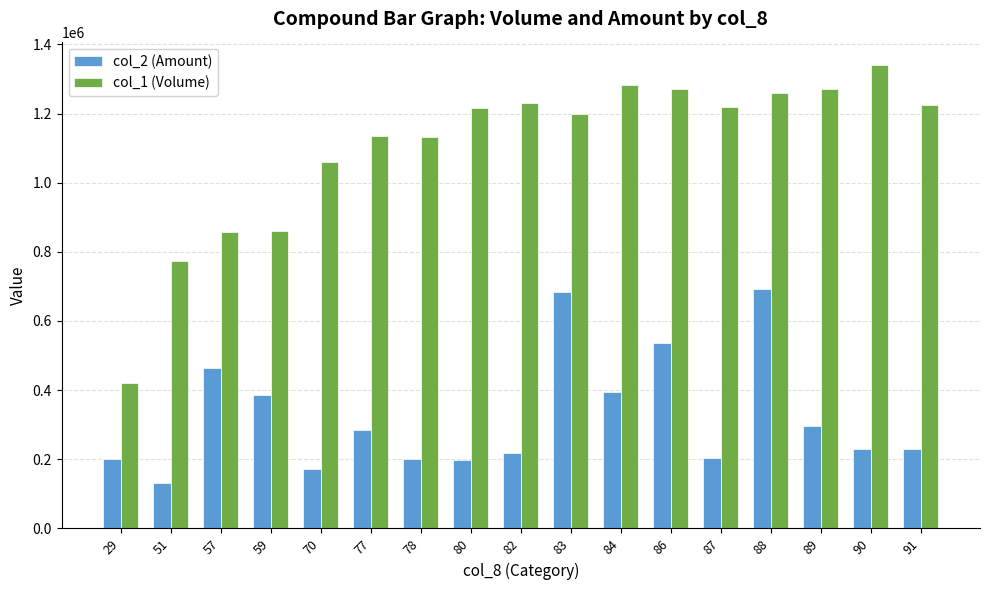

What is the difference between the col_2 (Amount) values at 77 and 88?

405970